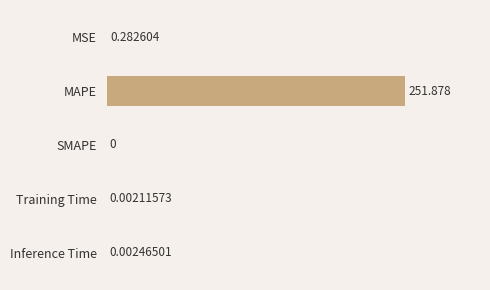

Which label corresponds to the largest value in the chart?

MAPE